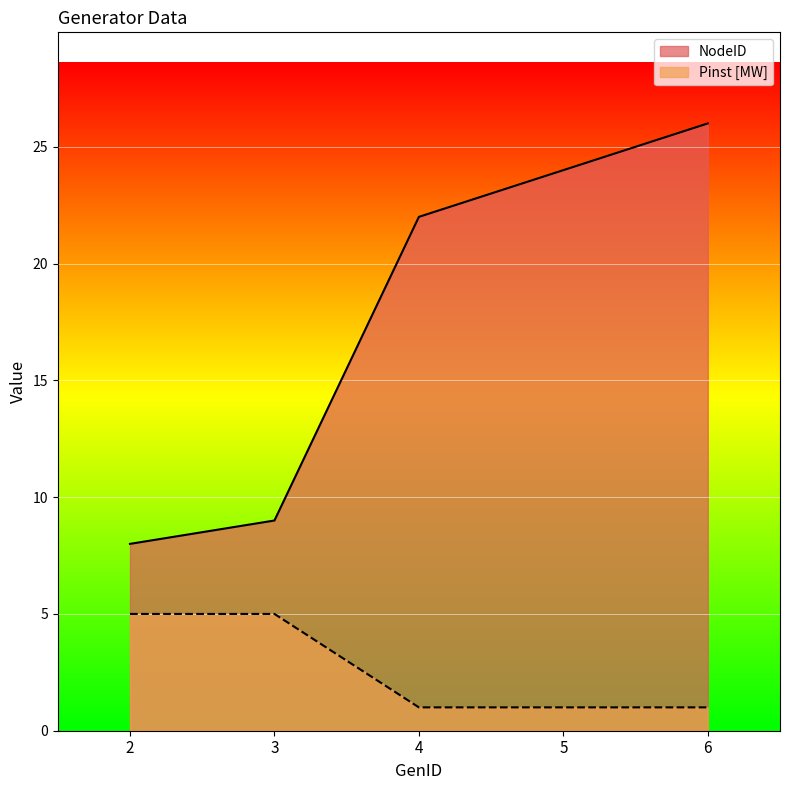

How many Pinst [MW] values are between 1 and 5?

5